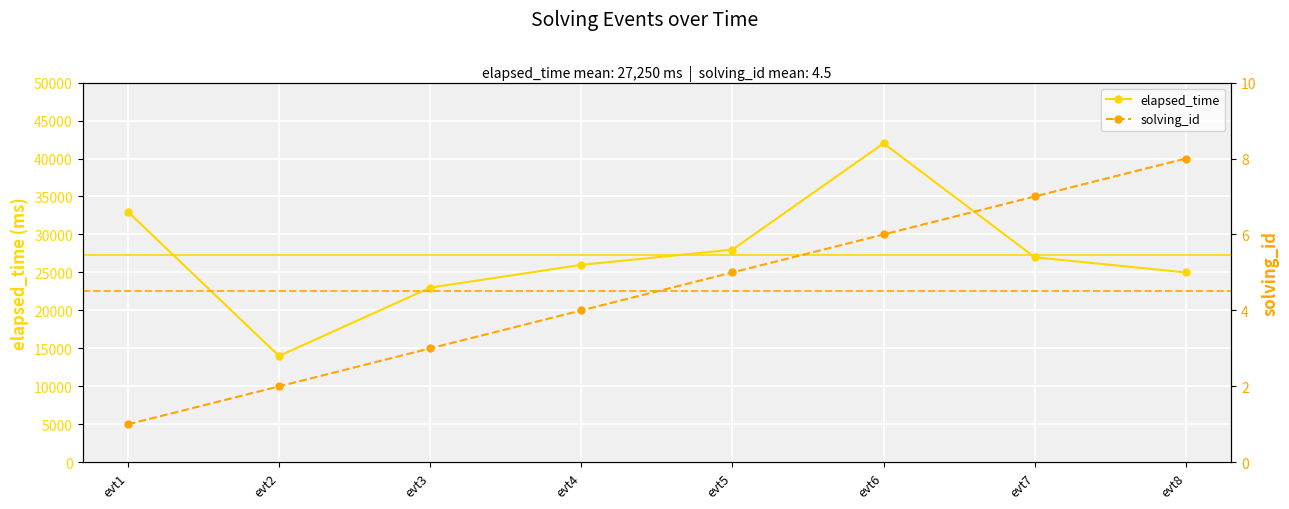

What is the minimum value for elapsed_time?

14000